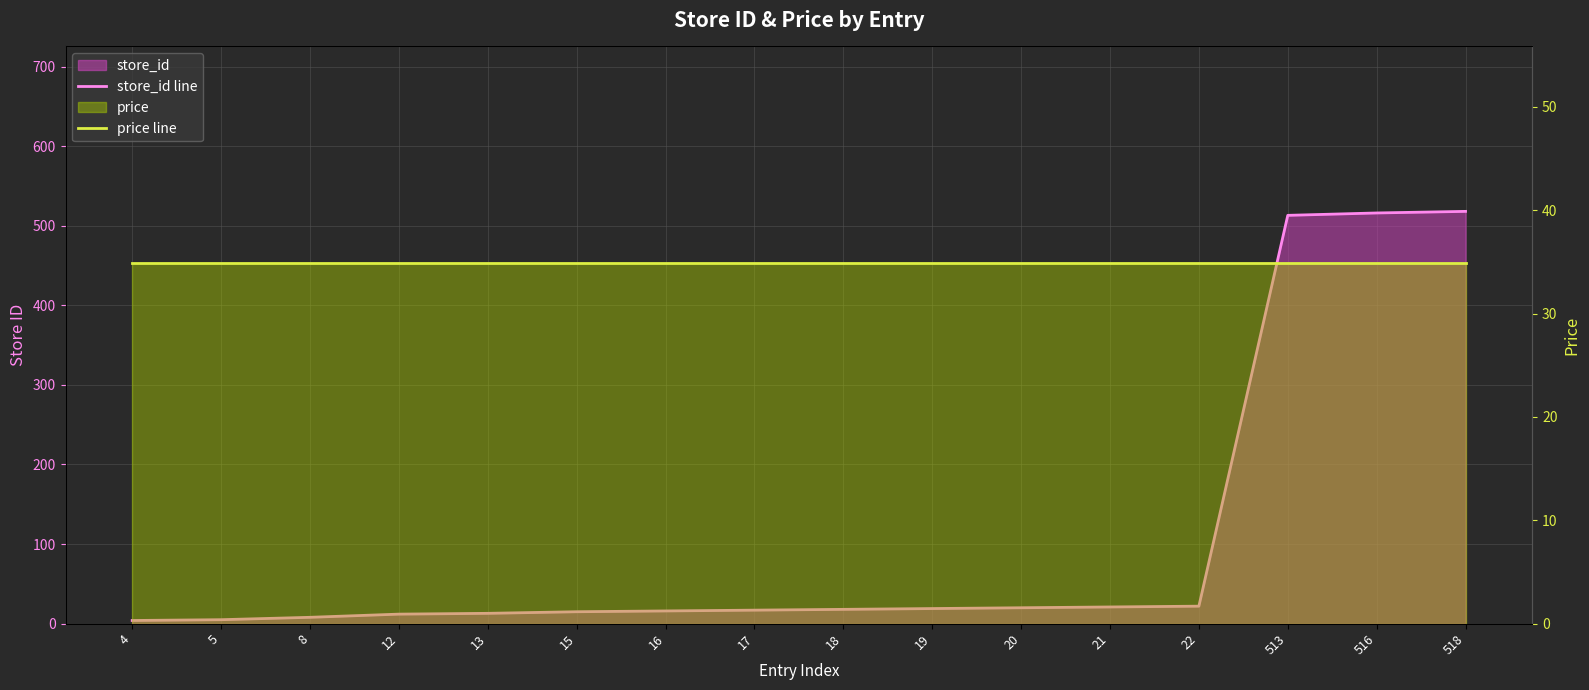

Is it true that store_id line equals 5.5 at 12?

False